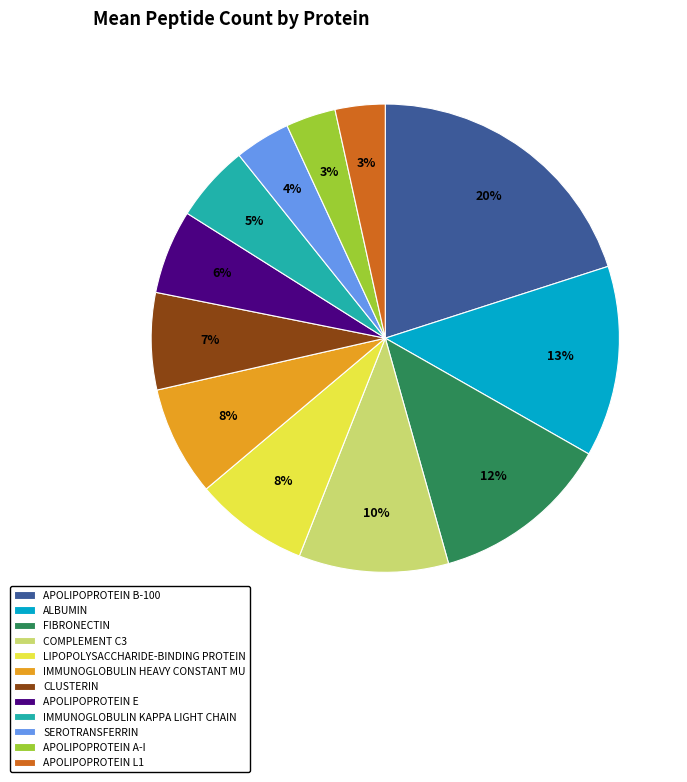

Which category has the biggest portion of the pie?

APOLIPOPROTEIN B-100